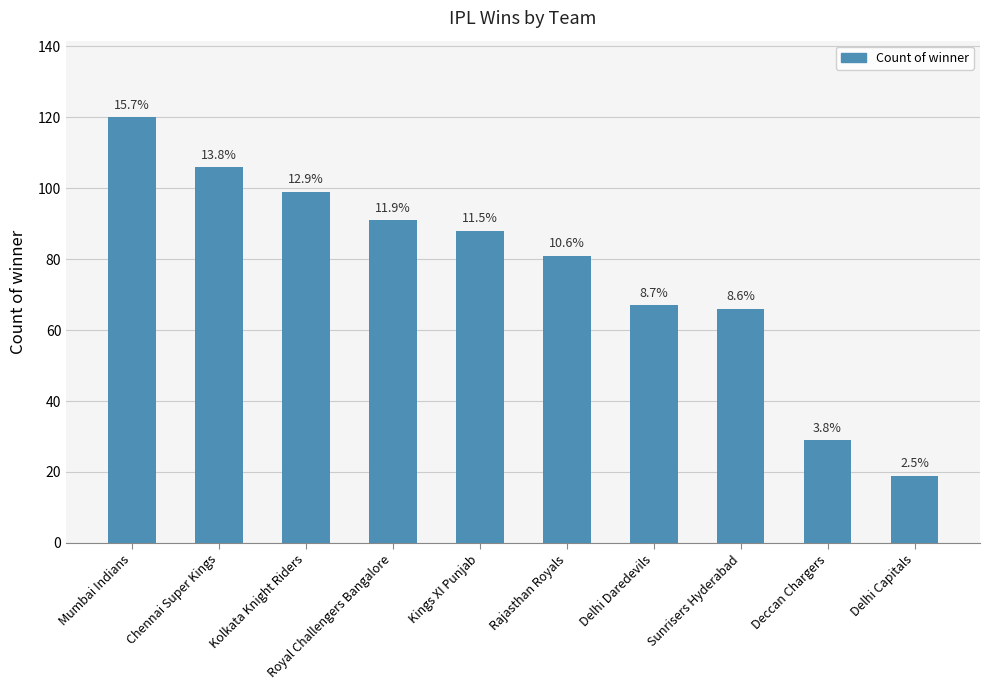

True or false: the data shows 106 at Chennai Super Kings.

True